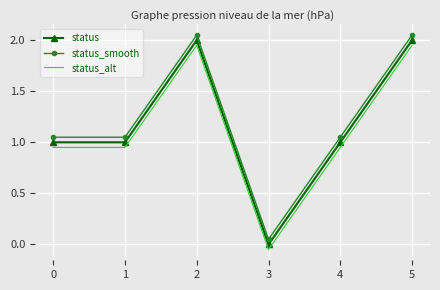

What is the difference between the maximum and second lowest values in the status_alt series?

1.0